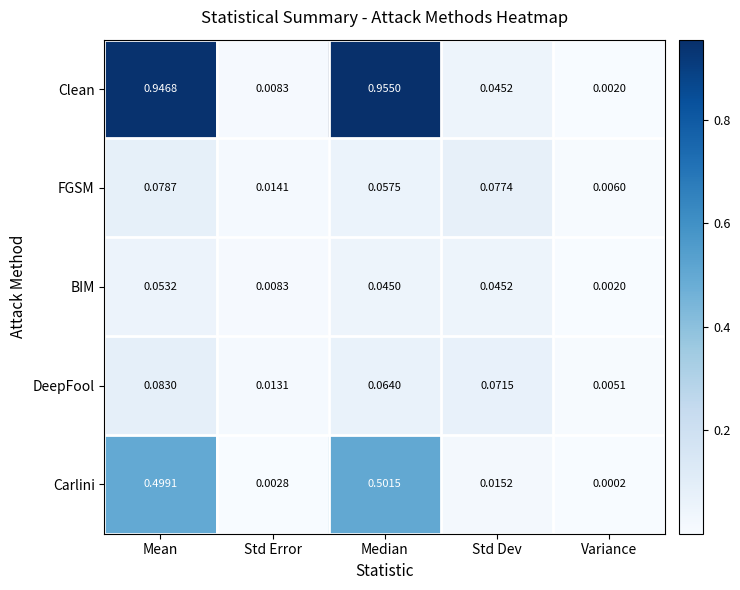

Rank the series at Mean from lowest to highest value.

BIM, FGSM, DeepFool, Carlini, Clean